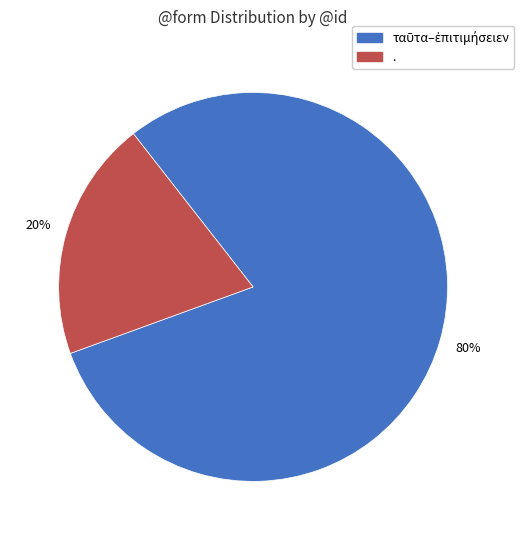

What percentage is the . slice, to the nearest percent?

20%